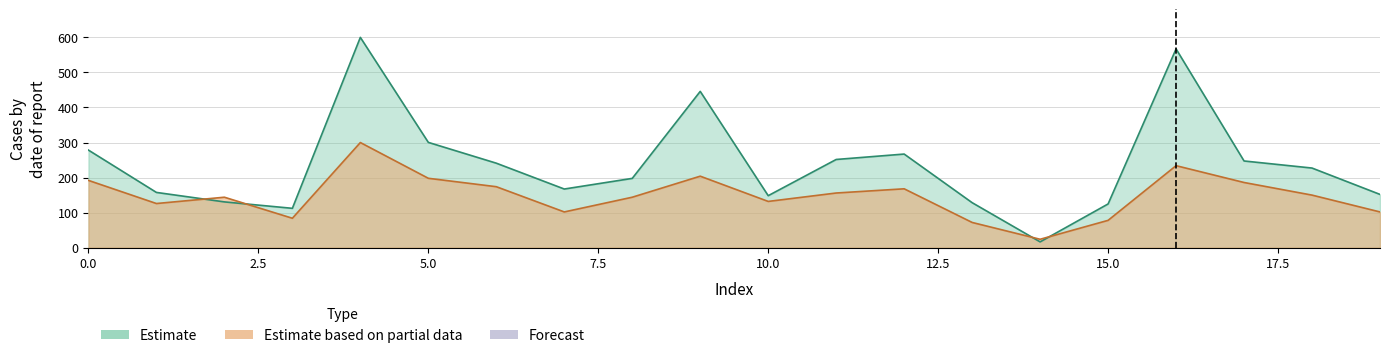

How many lines are shown in the chart?

2